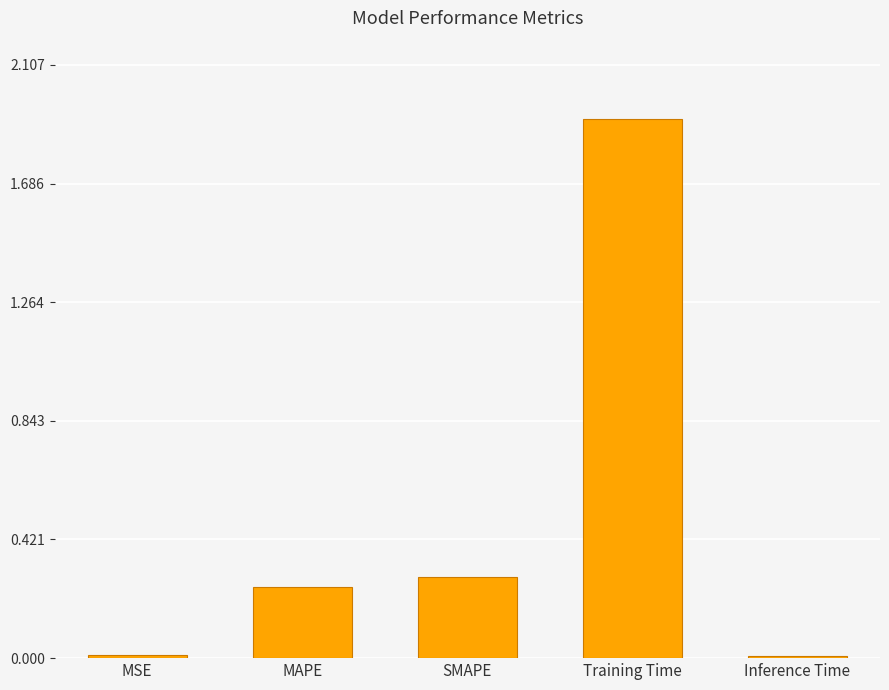

Is it true that the value at SMAPE is 0.4?

False